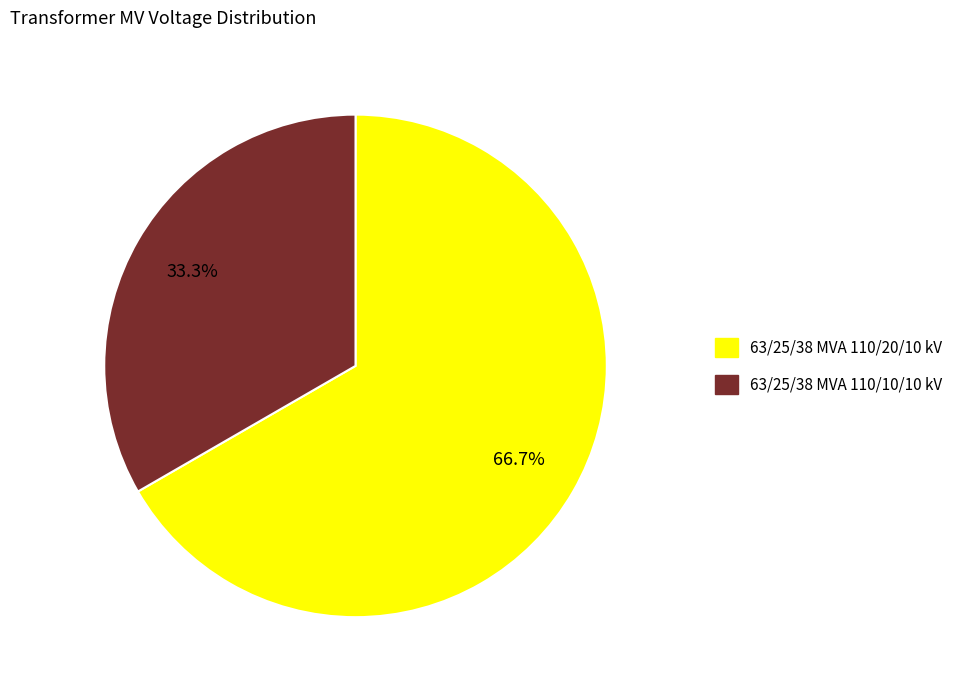

To the nearest percent, what is the difference between the 63/25/38 MVA 110/10/10 kV and 63/25/38 MVA 110/20/10 kV slice percentages?

33%